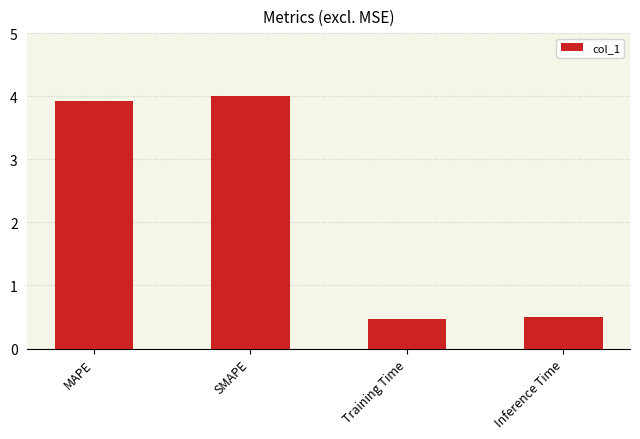

Which has a higher value, Inference Time or SMAPE?

SMAPE